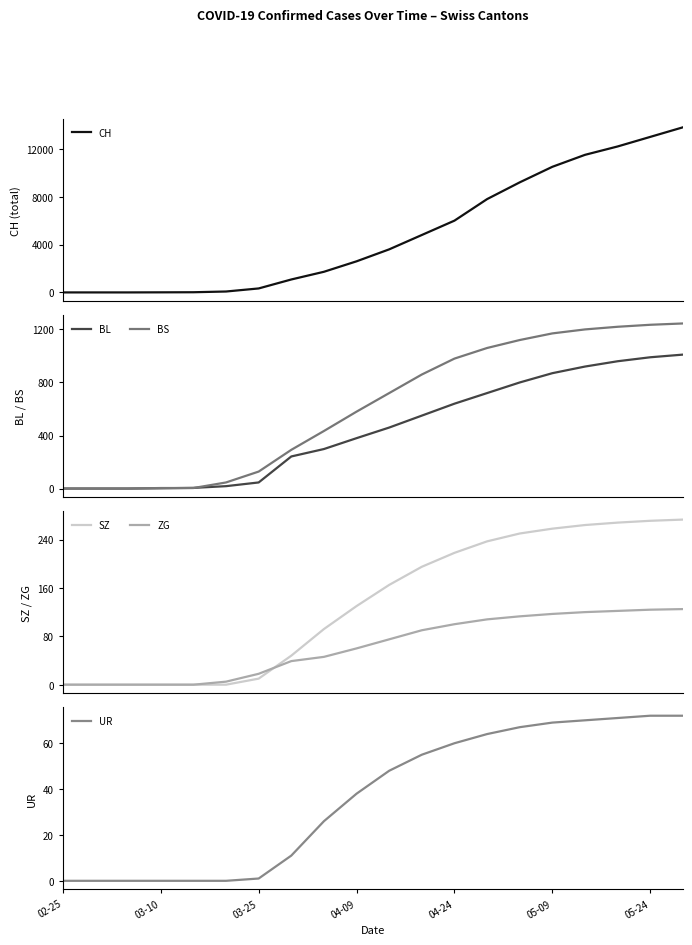

At which label is UR closest to 36?

04-09